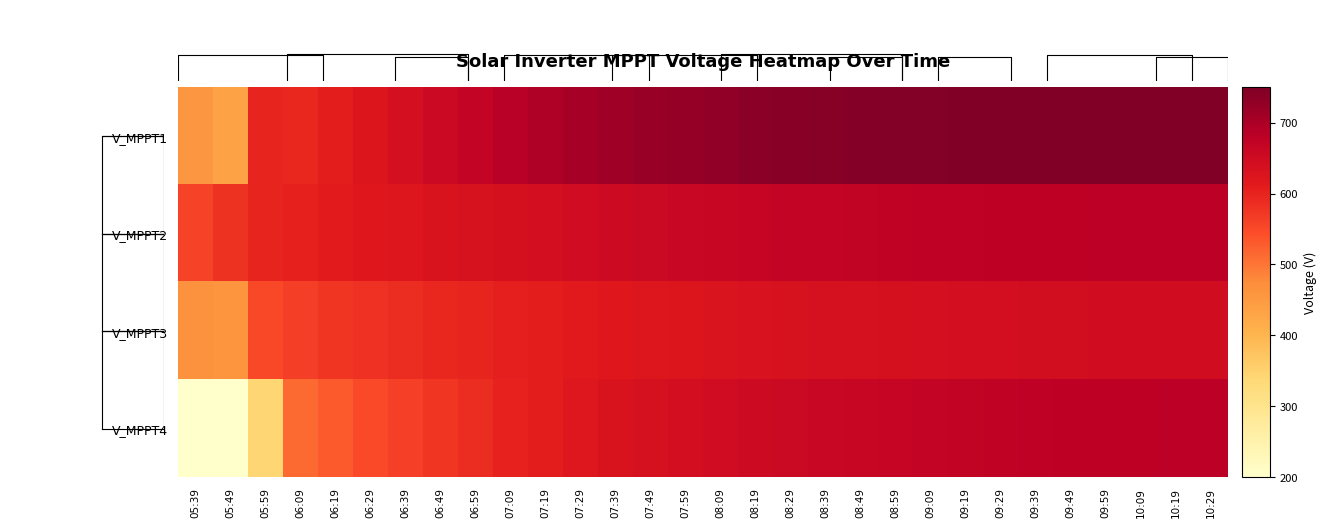

Between 08:49 and 08:19, which is larger?

08:49